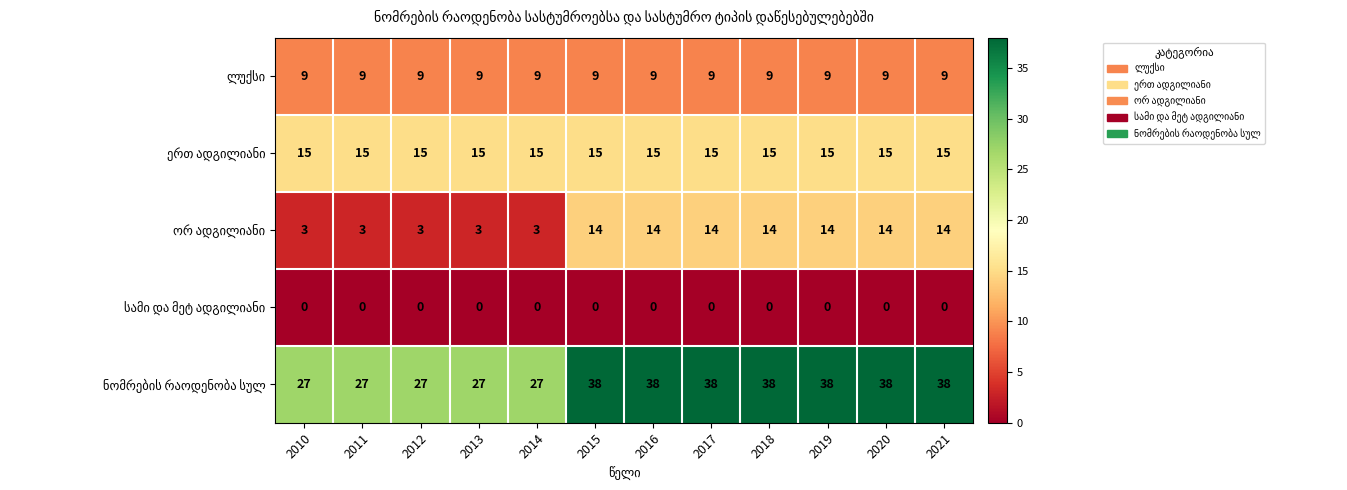

What is the maximum value shown in the chart?

38